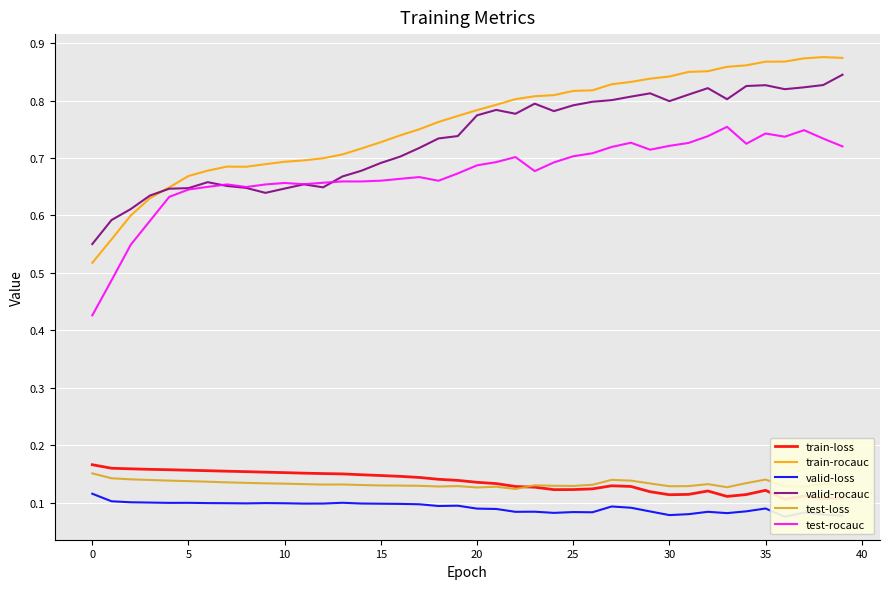

What is the minimum value shown in the chart?

0.1